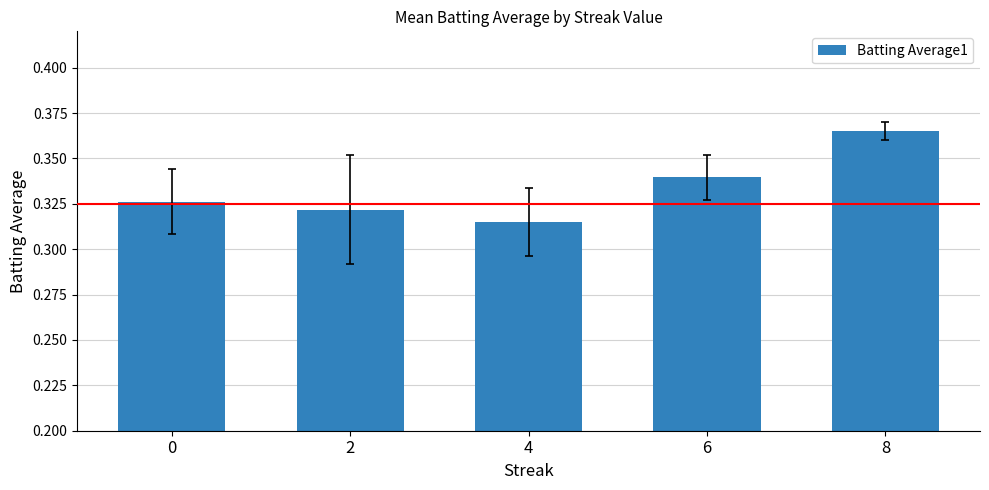

Rank the categories by value from lowest to highest.

4, 2, 0, 6, 8